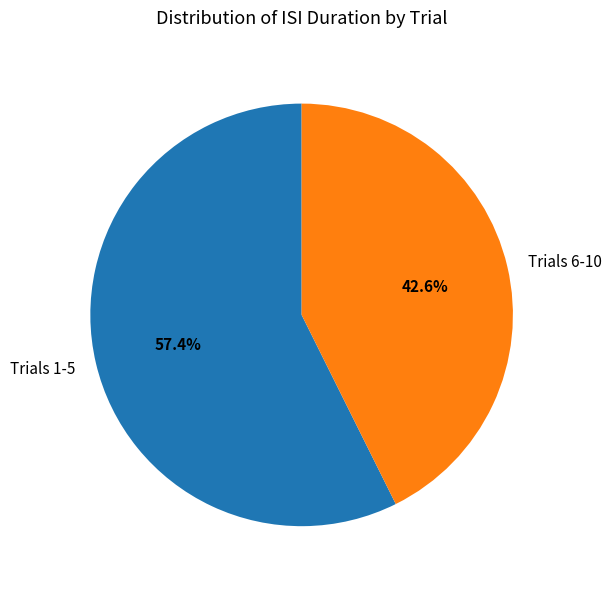

Count the number of slices in the pie.

2